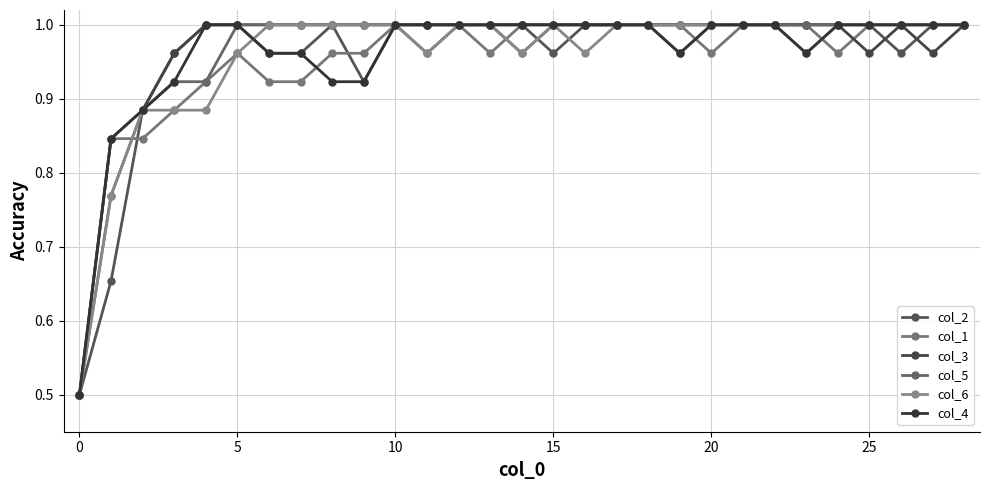

Which series has the largest total across all categories?

col_3